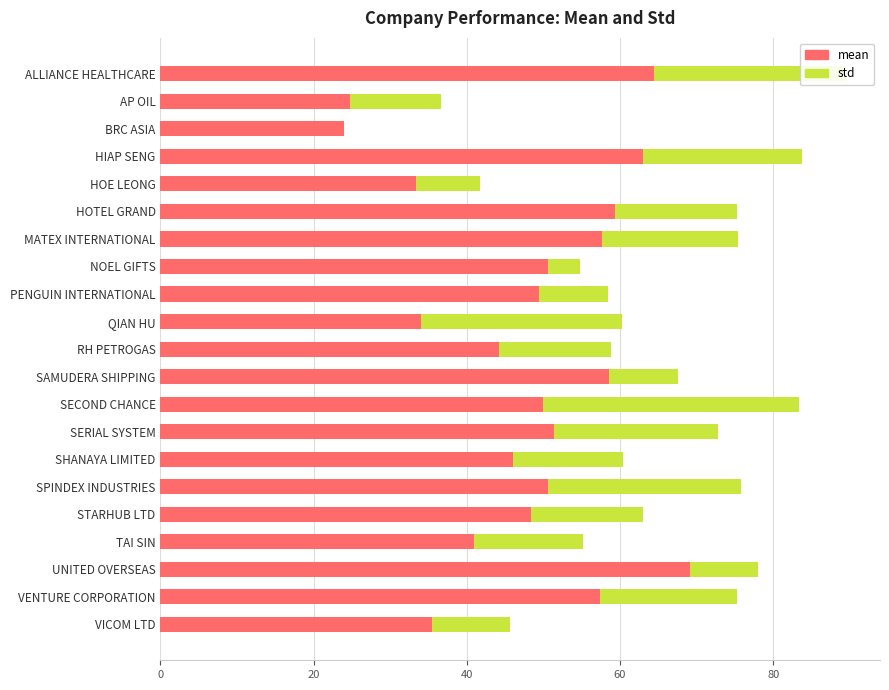

At which category is the sum across all series the highest?

ALLIANCE HEALTHCARE